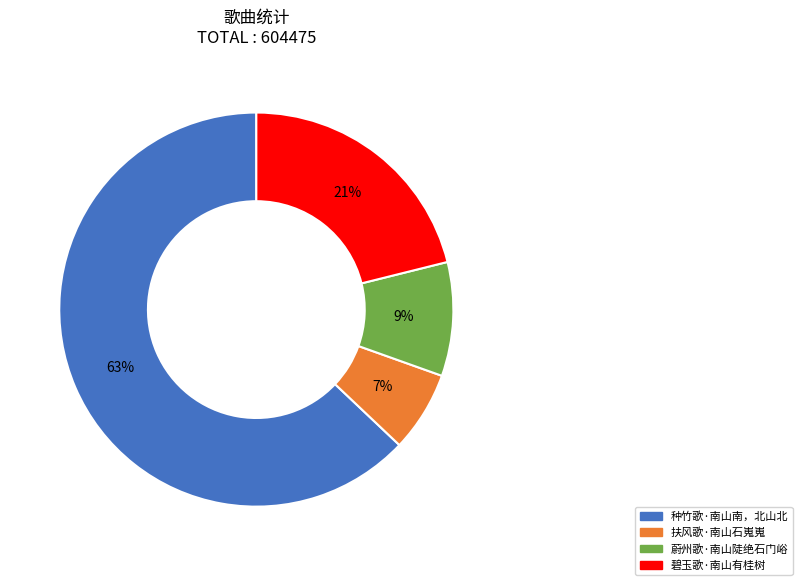

Is the sum of 种竹歌·南山南，北山北 and 扶风歌·南山石嵬嵬 greater than half?

Yes